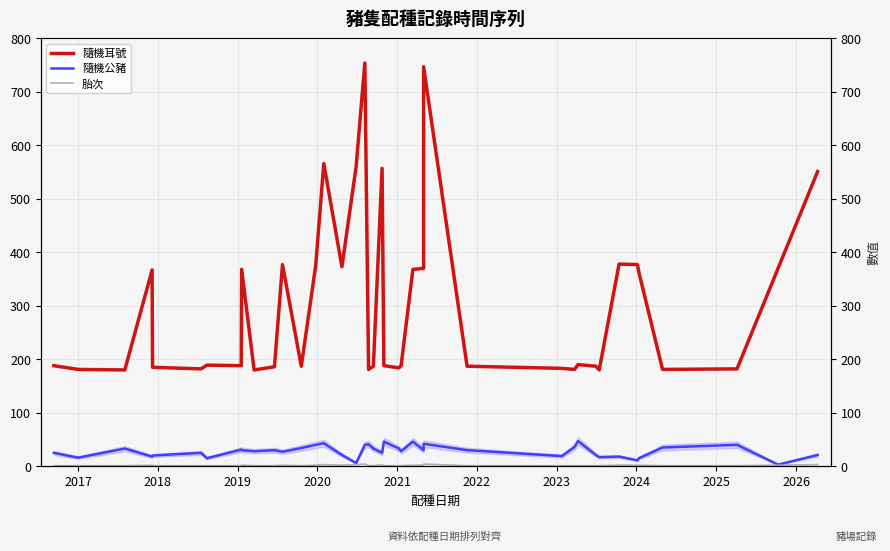

True or false: 隨機公豬 and 隨機耳號 cross at least once.

False